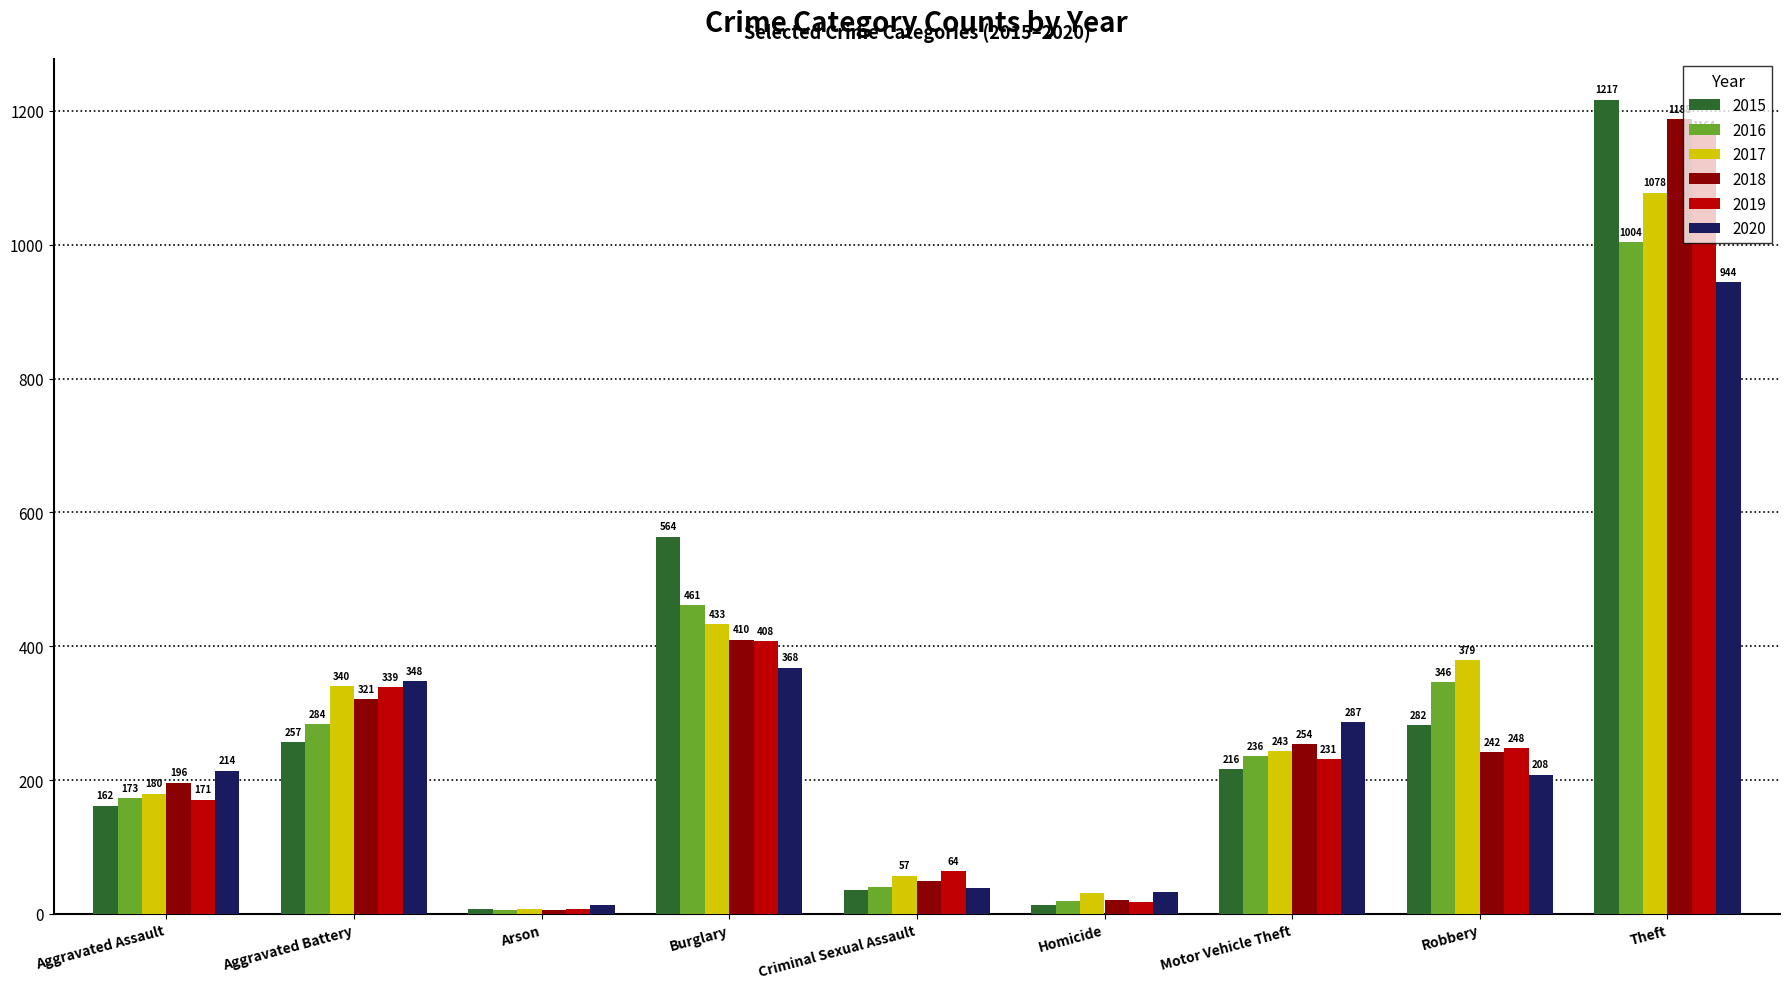

Reading left to right, transcribe all the data shown in this chart.

2015: Aggravated Assault=162	Aggravated Battery=257	Arson=8	Burglary=564	Criminal Sexual Assault=36	Homicide=14	Motor Vehicle Theft=216	Robbery=282	Theft=1217
2016: Aggravated Assault=173	Aggravated Battery=284	Arson=6	Burglary=461	Criminal Sexual Assault=40	Homicide=19	Motor Vehicle Theft=236	Robbery=346	Theft=1004
2017: Aggravated Assault=180	Aggravated Battery=340	Arson=7	Burglary=433	Criminal Sexual Assault=57	Homicide=31	Motor Vehicle Theft=243	Robbery=379	Theft=1078
2018: Aggravated Assault=196	Aggravated Battery=321	Arson=6	Burglary=410	Criminal Sexual Assault=49	Homicide=21	Motor Vehicle Theft=254	Robbery=242	Theft=1188
2019: Aggravated Assault=171	Aggravated Battery=339	Arson=8	Burglary=408	Criminal Sexual Assault=64	Homicide=18	Motor Vehicle Theft=231	Robbery=248	Theft=1164
2020: Aggravated Assault=214	Aggravated Battery=348	Arson=13	Burglary=368	Criminal Sexual Assault=39	Homicide=33	Motor Vehicle Theft=287	Robbery=208	Theft=944